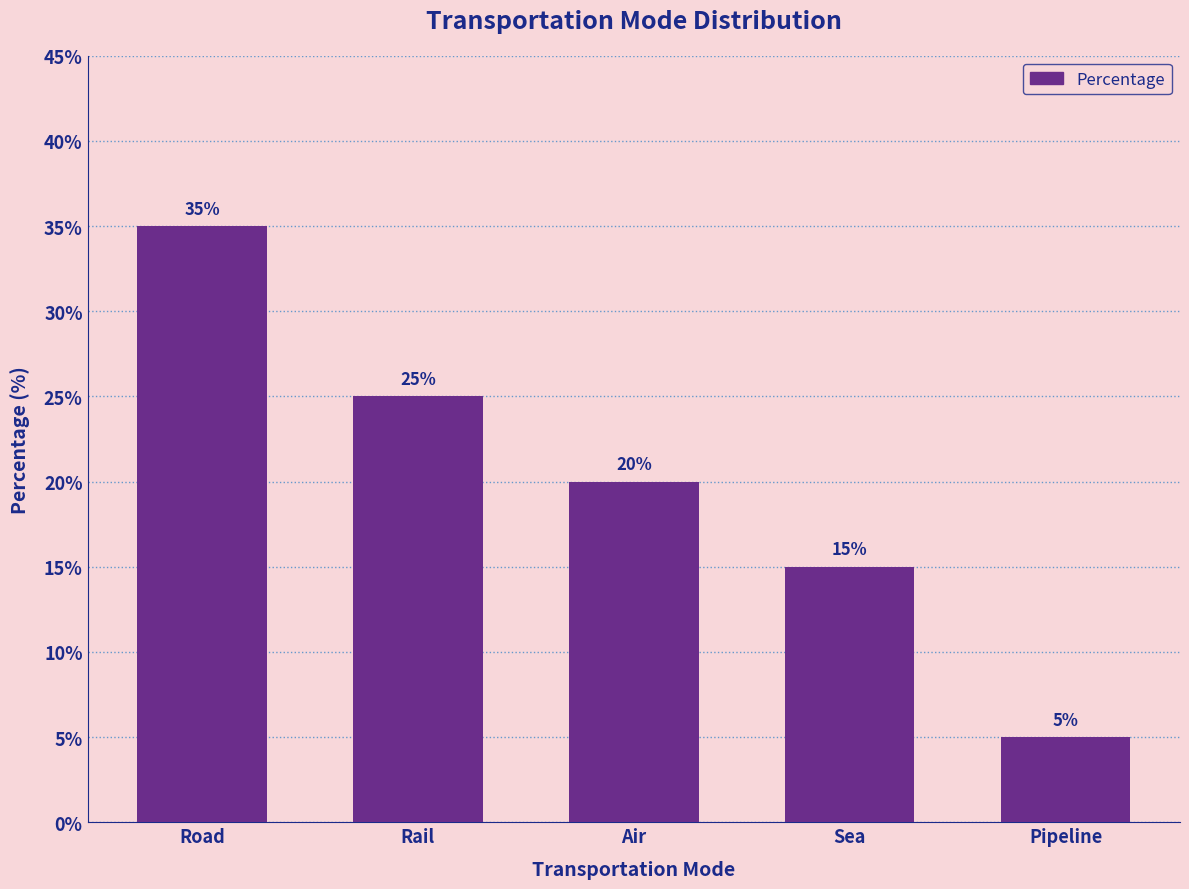

Reading right to left, extract all data points from this chart.

5	15	20	25	35